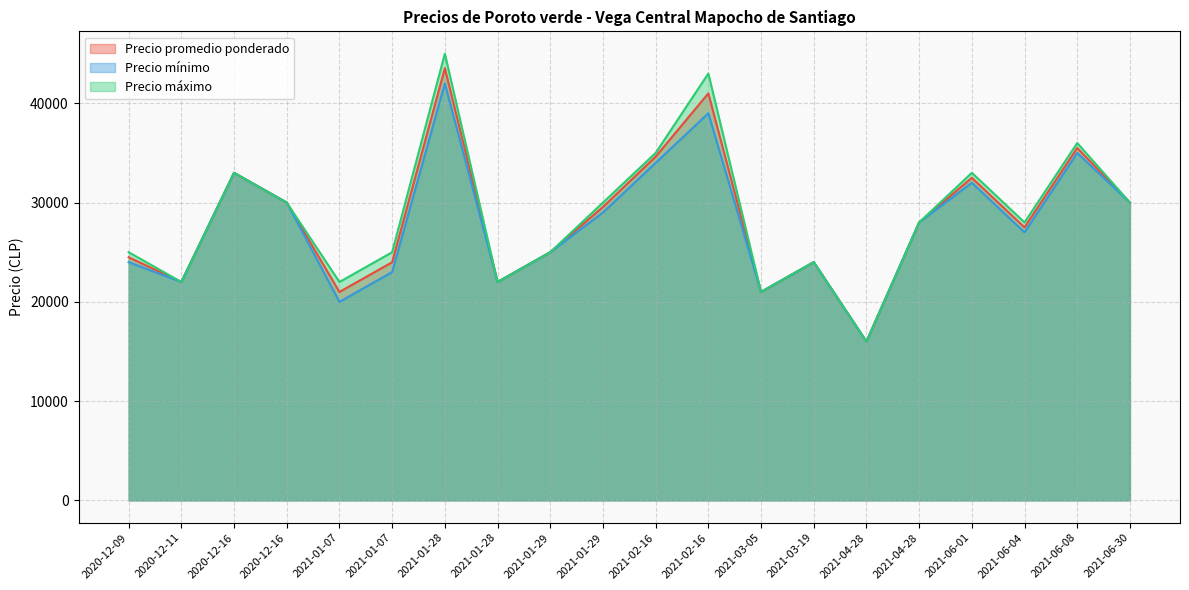

What is the difference between the second highest and second lowest values in the Precio promedio ponderado series?

20000